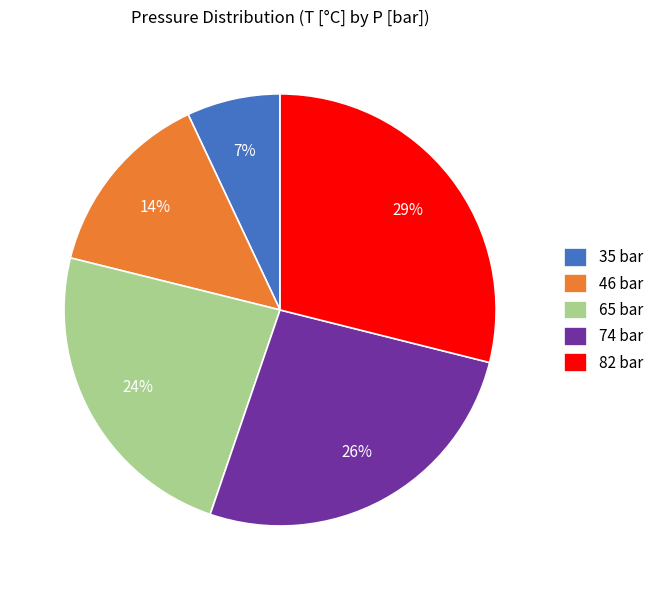

To the nearest percent, what is the combined percentage of 74 bar and 35 bar?

33%